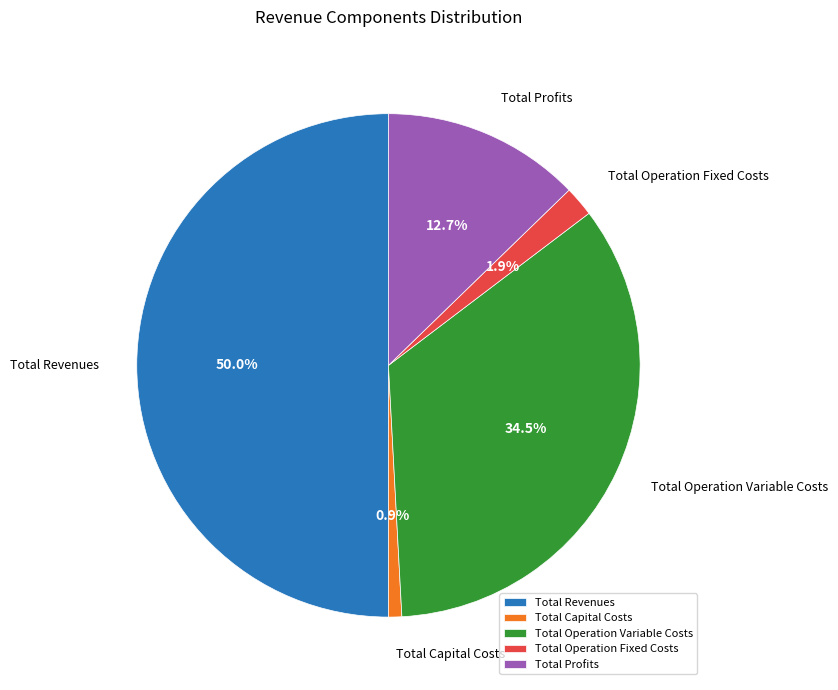

Rank the categories by value from lowest to highest.

Total Capital Costs, Total Operation Fixed Costs, Total Profits, Total Operation Variable Costs, Total Revenues